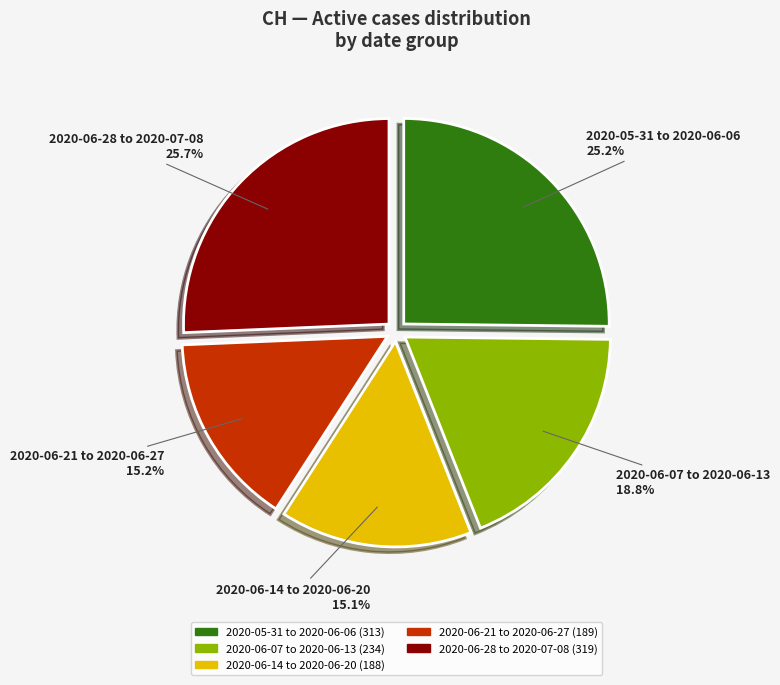

Approximately how many times larger is the value at 2020-06-28 to 2020-07-08 (319) compared to 2020-06-21 to 2020-06-27 (189)?

1.7